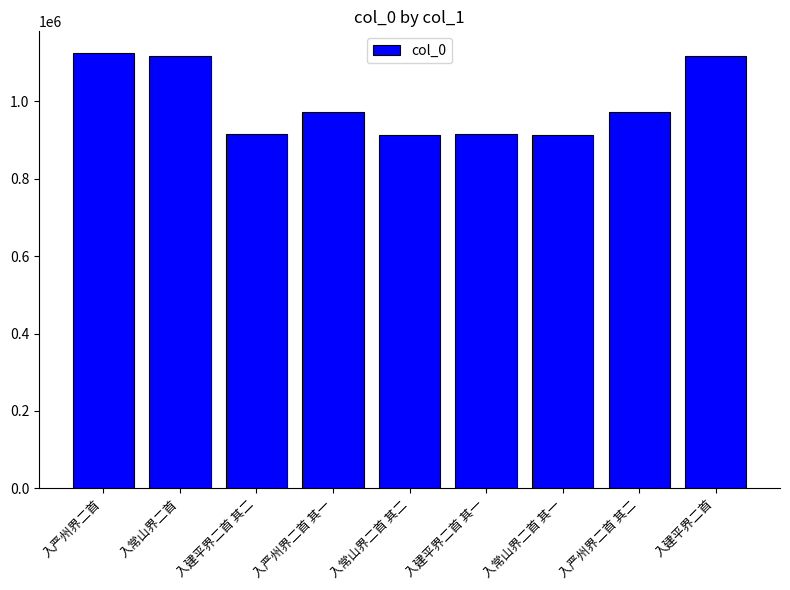

What is the label of the 2nd bar from the right?

入严州界二首 其二